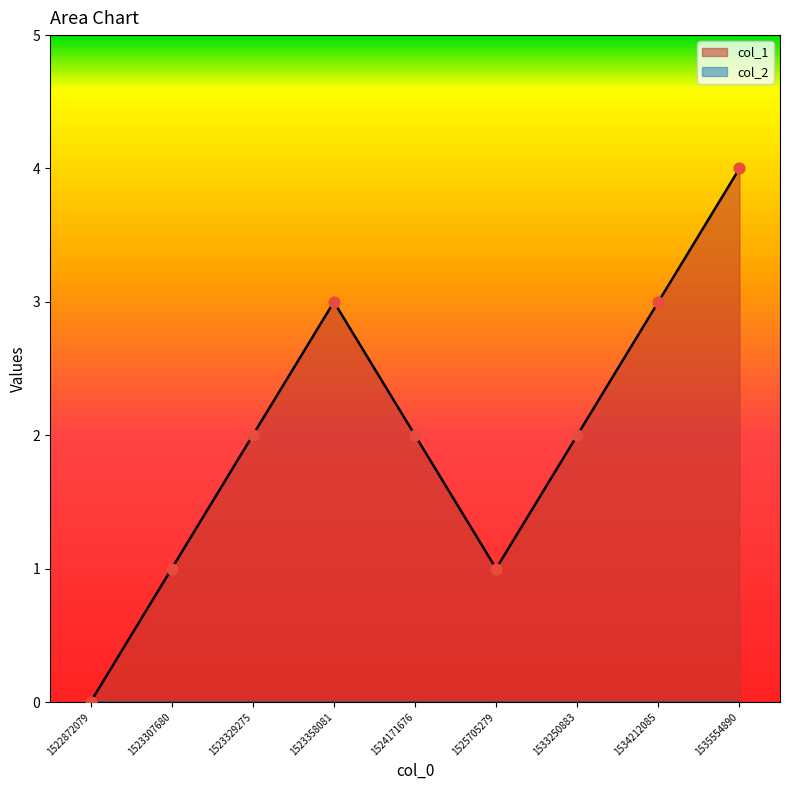

Between 1534212085 and 1522872079, which is larger?

1534212085